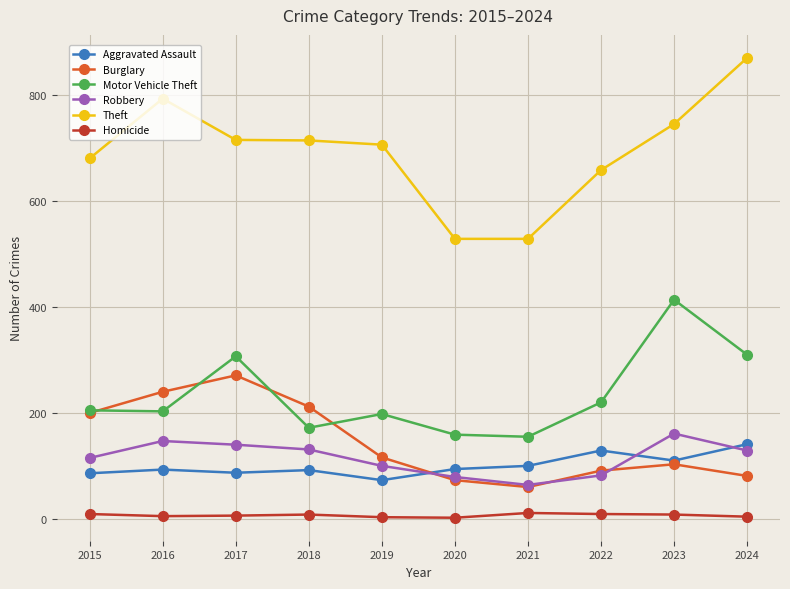

Which series changed the most between 2017 and 2022?

Burglary